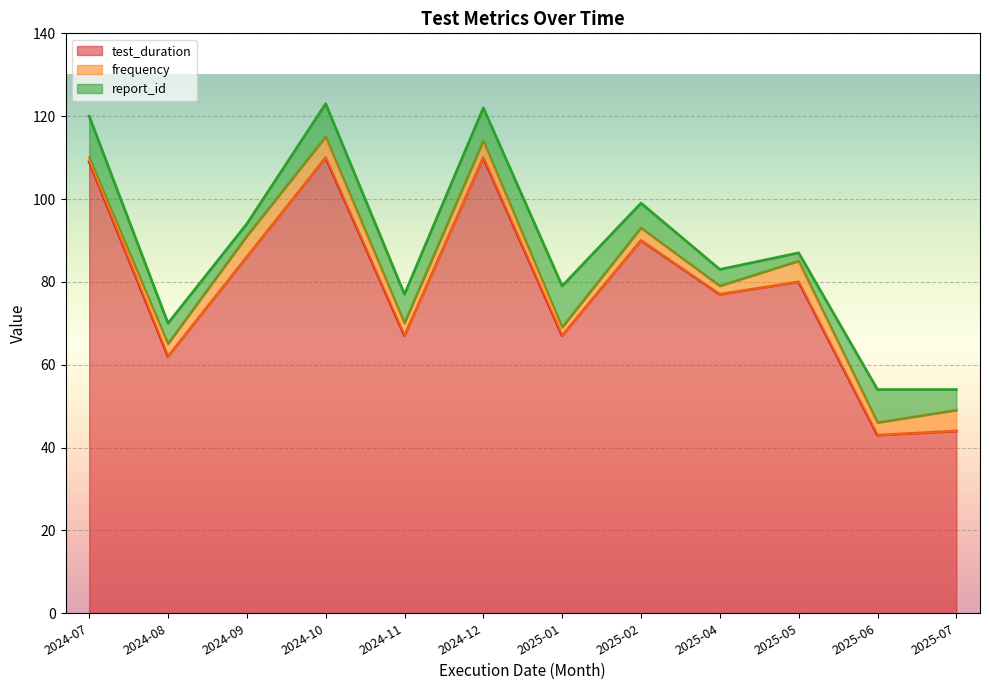

At 2025-06, list the series in order from largest to smallest.

test_duration, report_id, frequency